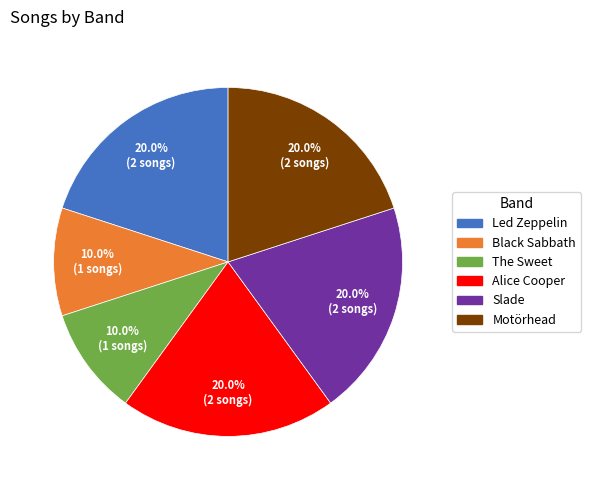

Does The Sweet account for over 50% of the chart?

No